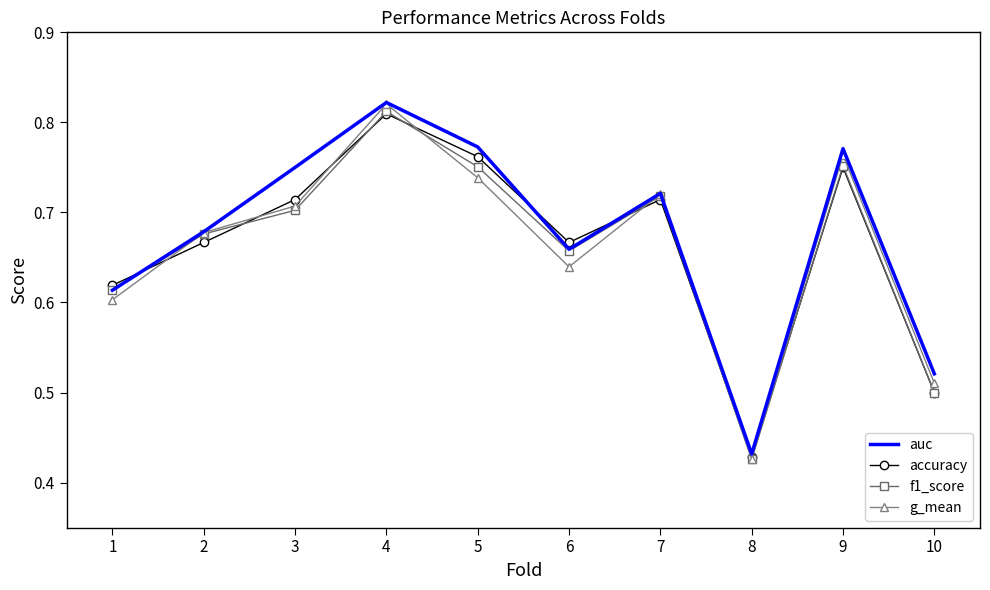

The g_mean series shows 1.2 at 3. True or false?

False